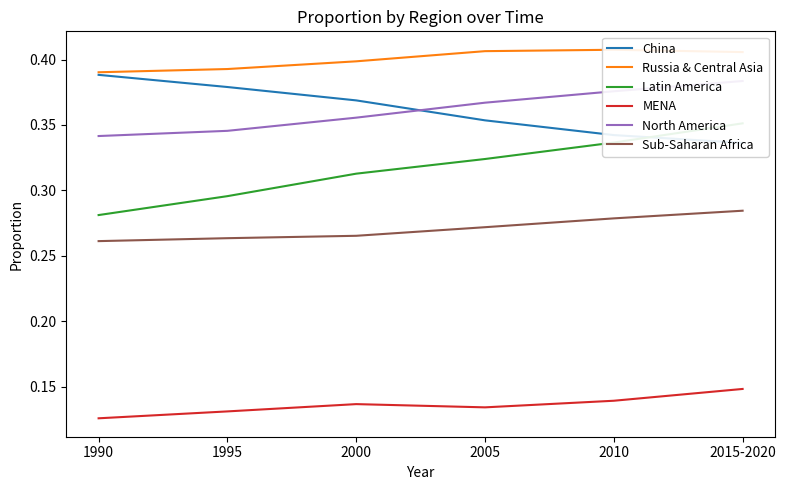

List the series in order of their peak value, lowest first.

MENA, Sub-Saharan Africa, Latin America, North America, China, Russia & Central Asia